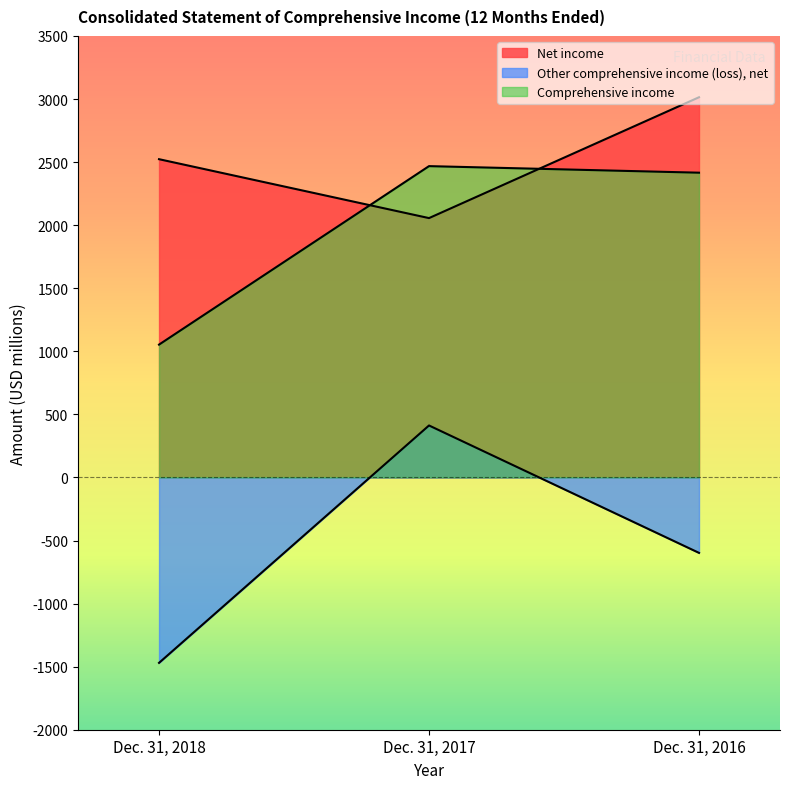

How many values in the Comprehensive income series exceed 2416?

1